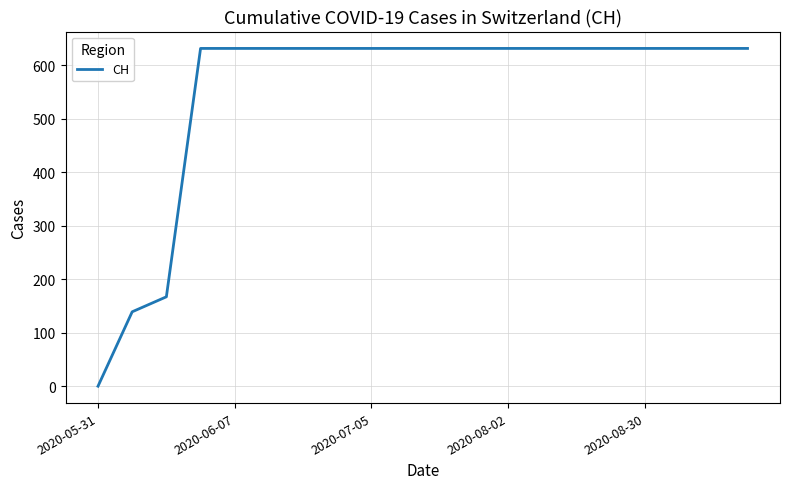

What is the greatest value displayed?

631